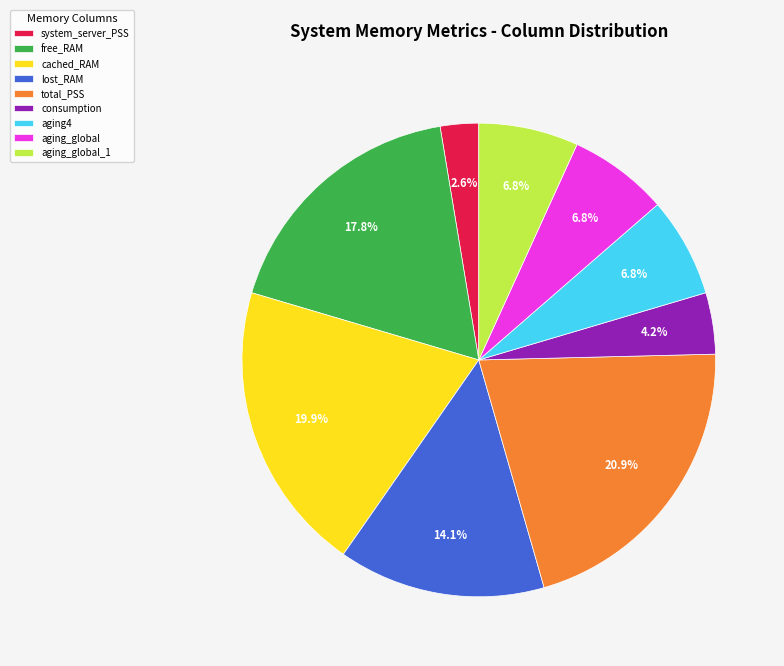

Between aging4 and system_server_PSS, which is larger?

aging4